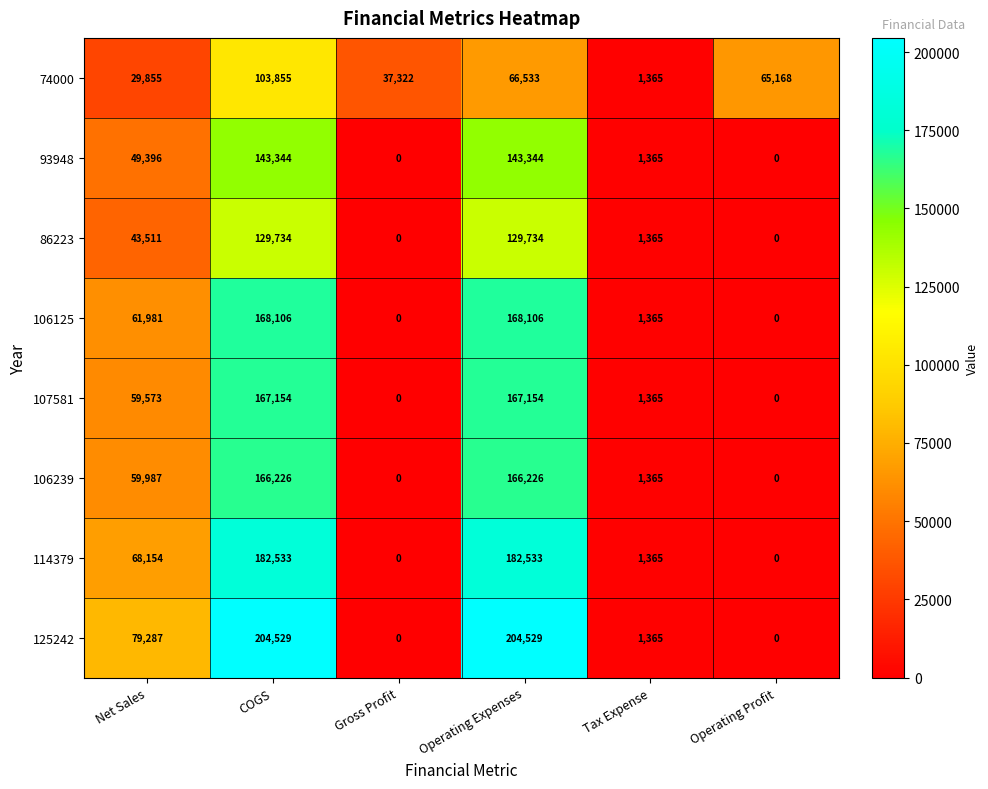

Count the number of categories in the chart.

6